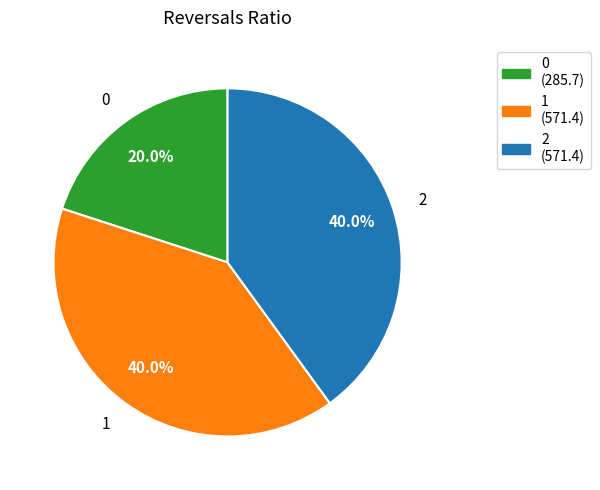

What is the ratio of the value at 0 to the value at 1?

0.5